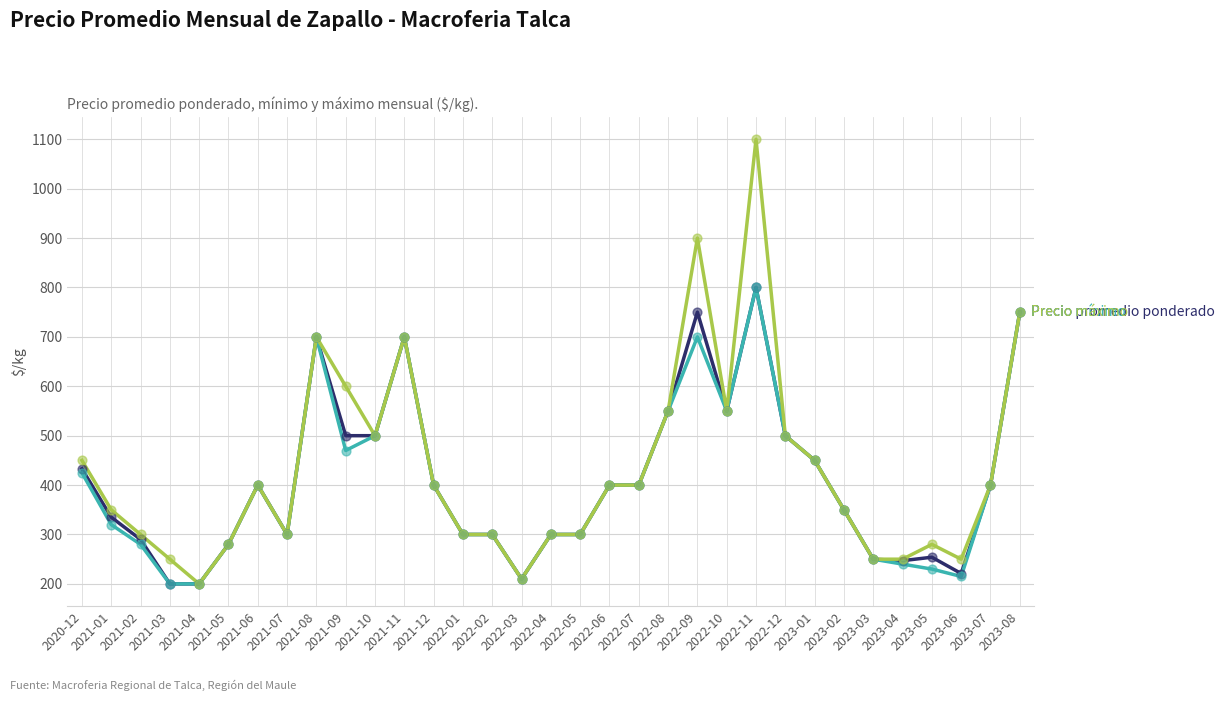

What is the minimum value shown in the chart?

200